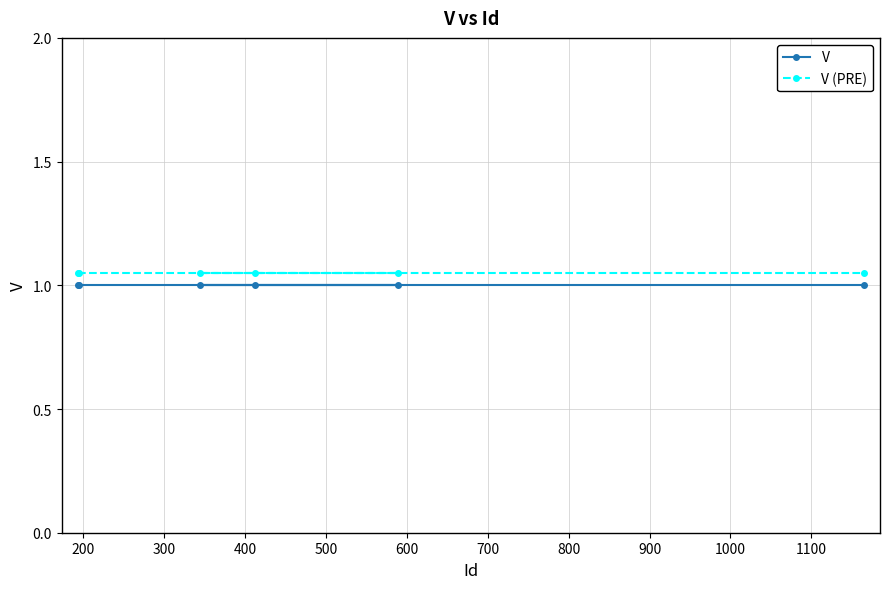

What is the sum of all V (PRE) values?

6.3